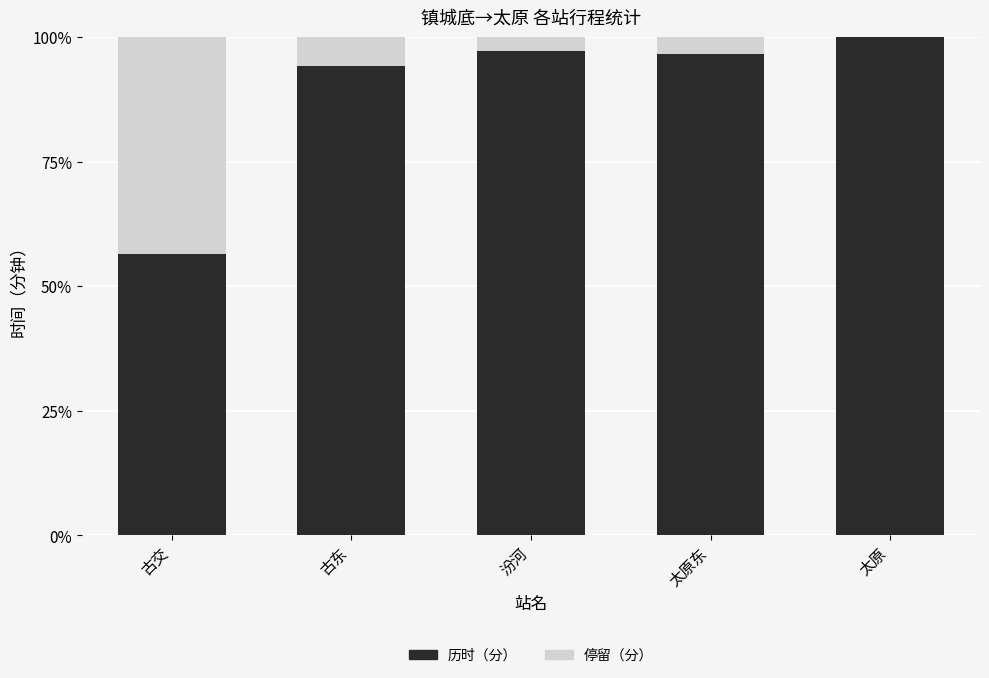

The 停留（分） series shows 0.1 at 太原东. True or false?

False